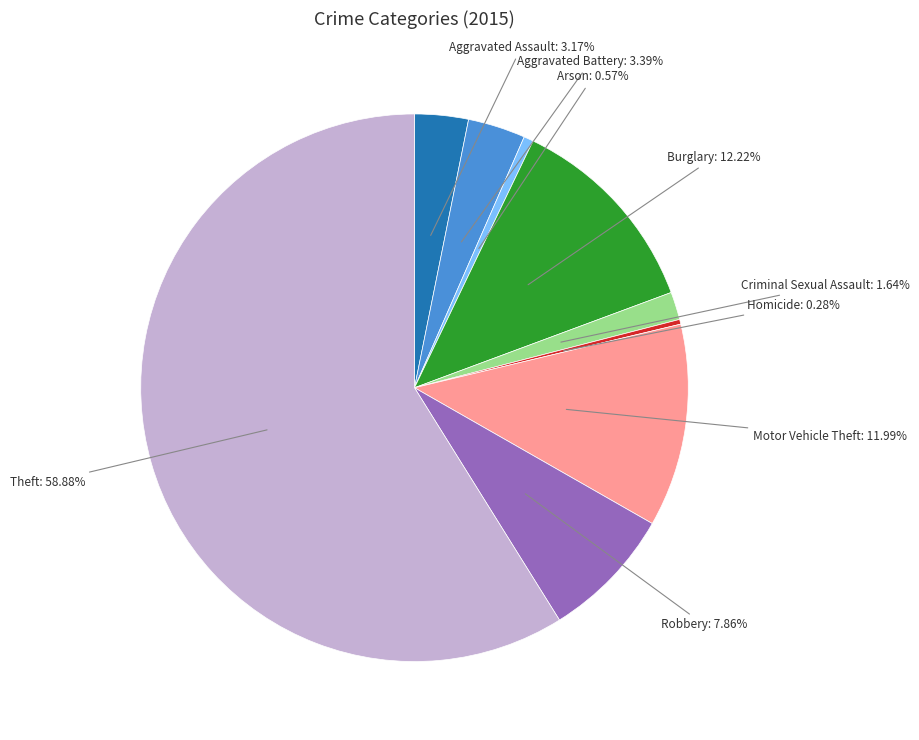

Count the number of slices in the pie.

9